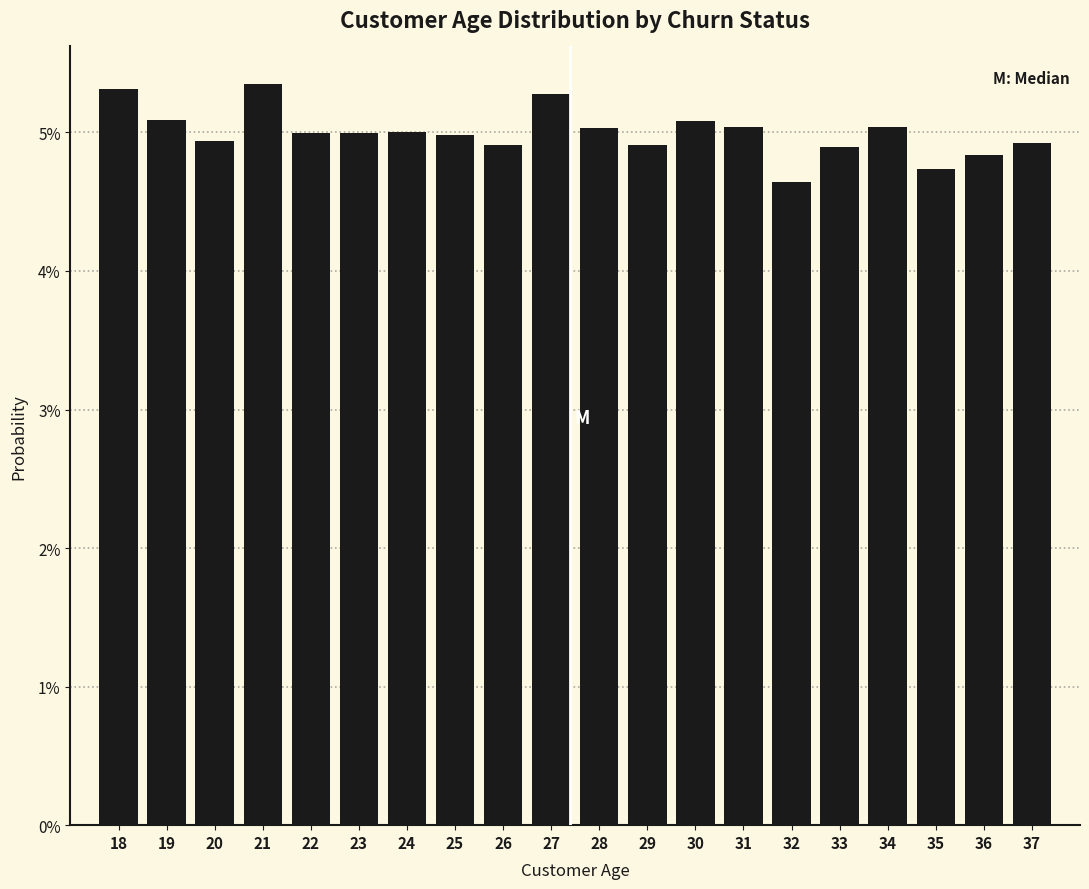

Does the chart contain any negative values?

No